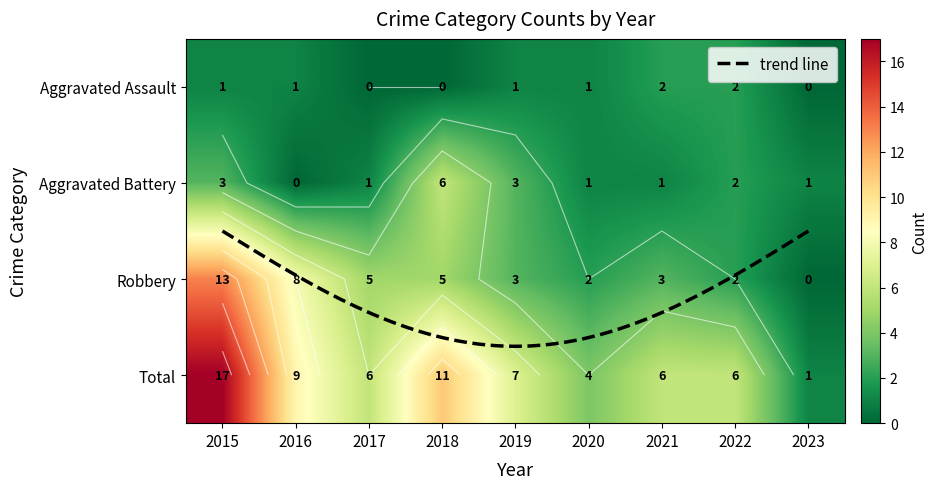

At which label does Total first exceed 6?

2015